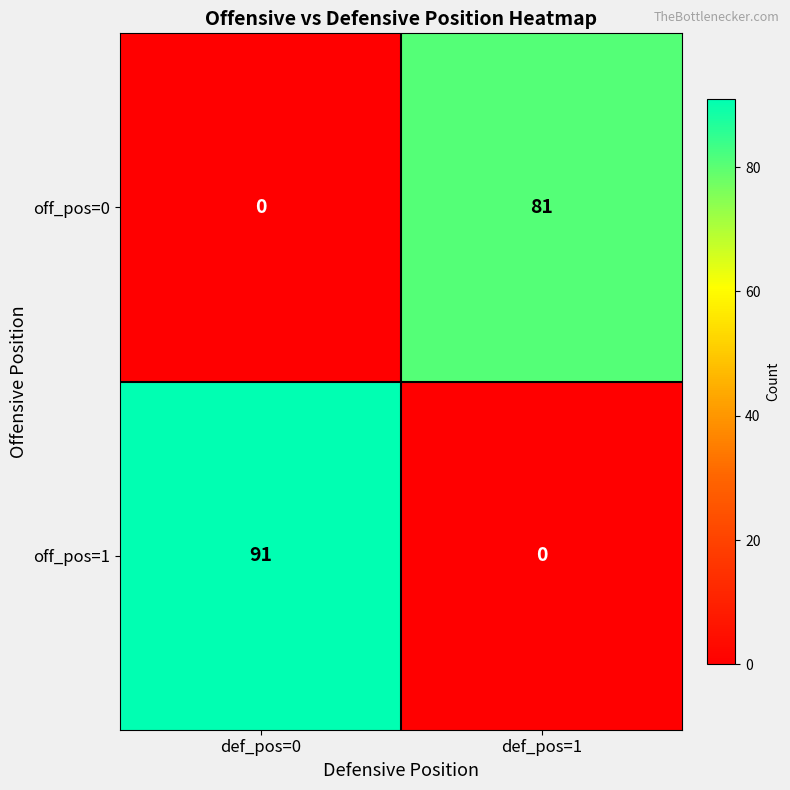

Rank the series by their maximum value, from highest to lowest.

off_pos=1, off_pos=0